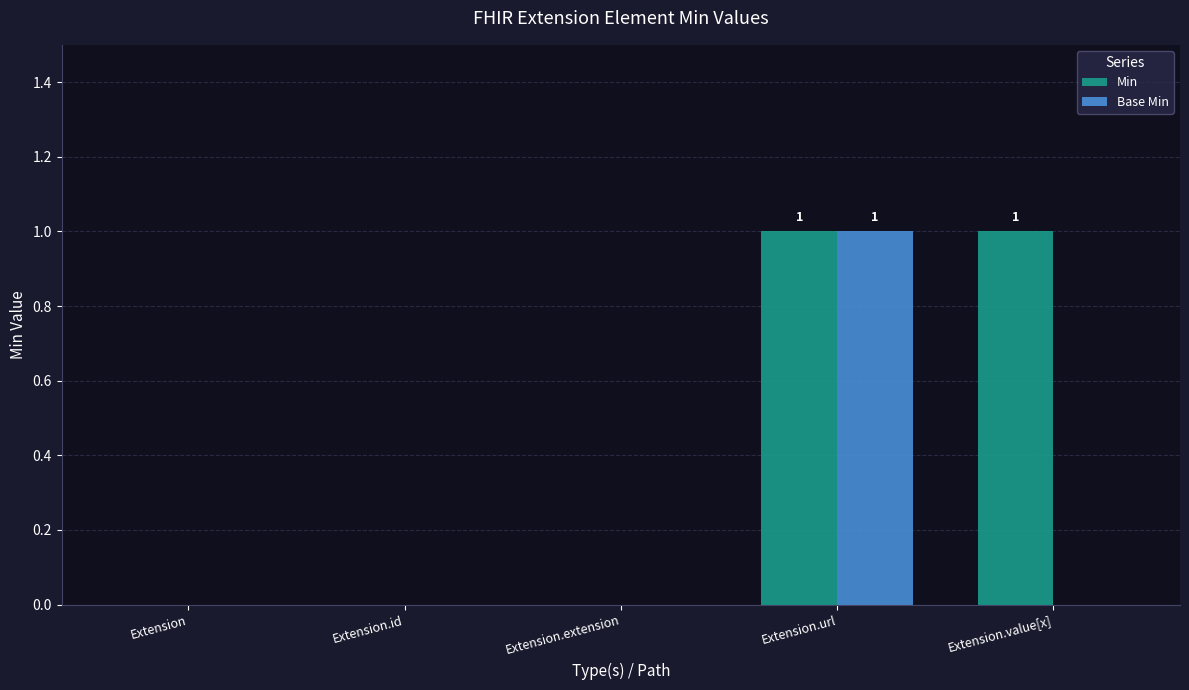

Count the number of data series in this chart.

2